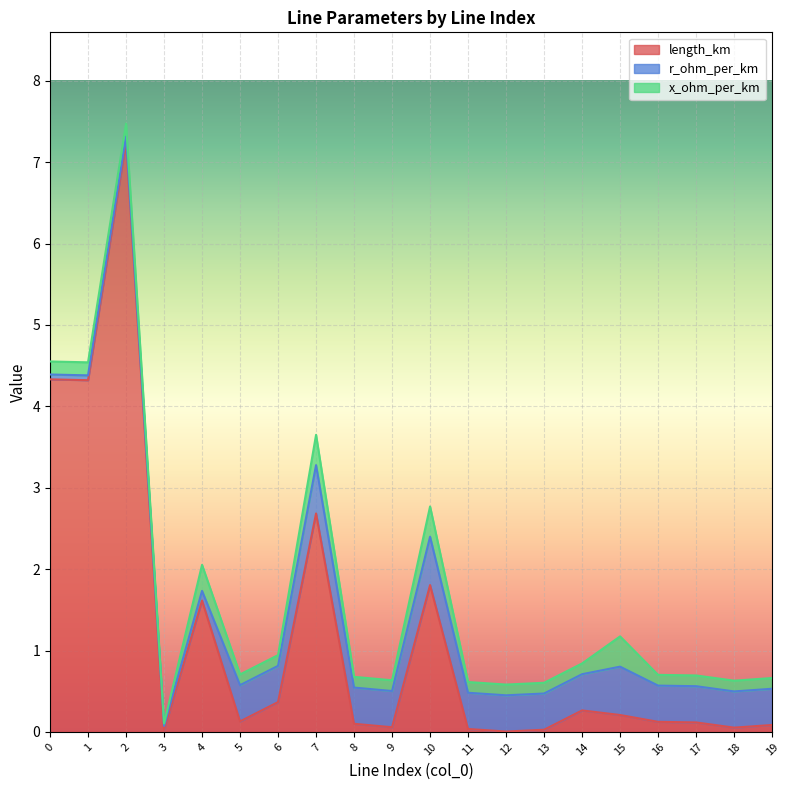

Rank the categories by length_km value from highest to lowest.

2, 0, 1, 7, 10, 4, 6, 14, 15, 5, 16, 17, 8, 19, 9, 18, 11, 13, 3, 12